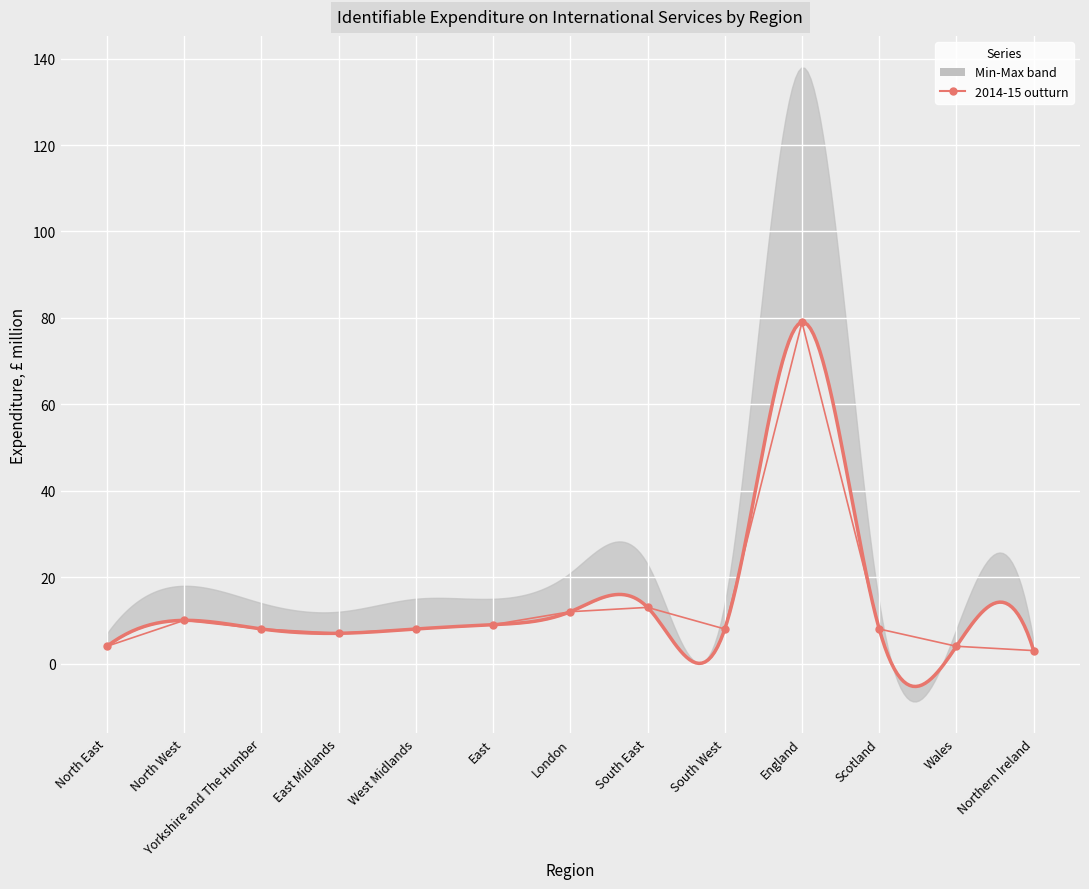

List the labels in order of value, smallest first.

Northern Ireland, North East, Wales, East Midlands, Yorkshire and The Humber, West Midlands, South West, Scotland, East, North West, London, South East, England